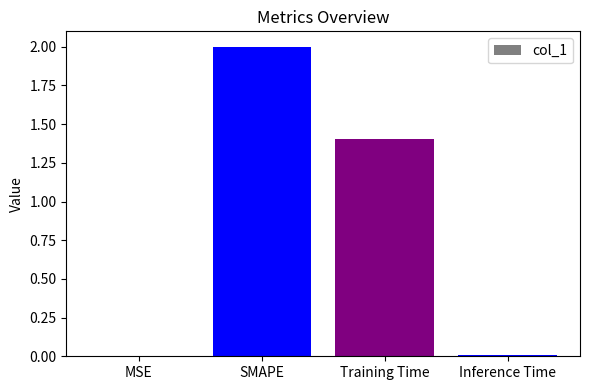

Which category has the highest value across all series?

SMAPE